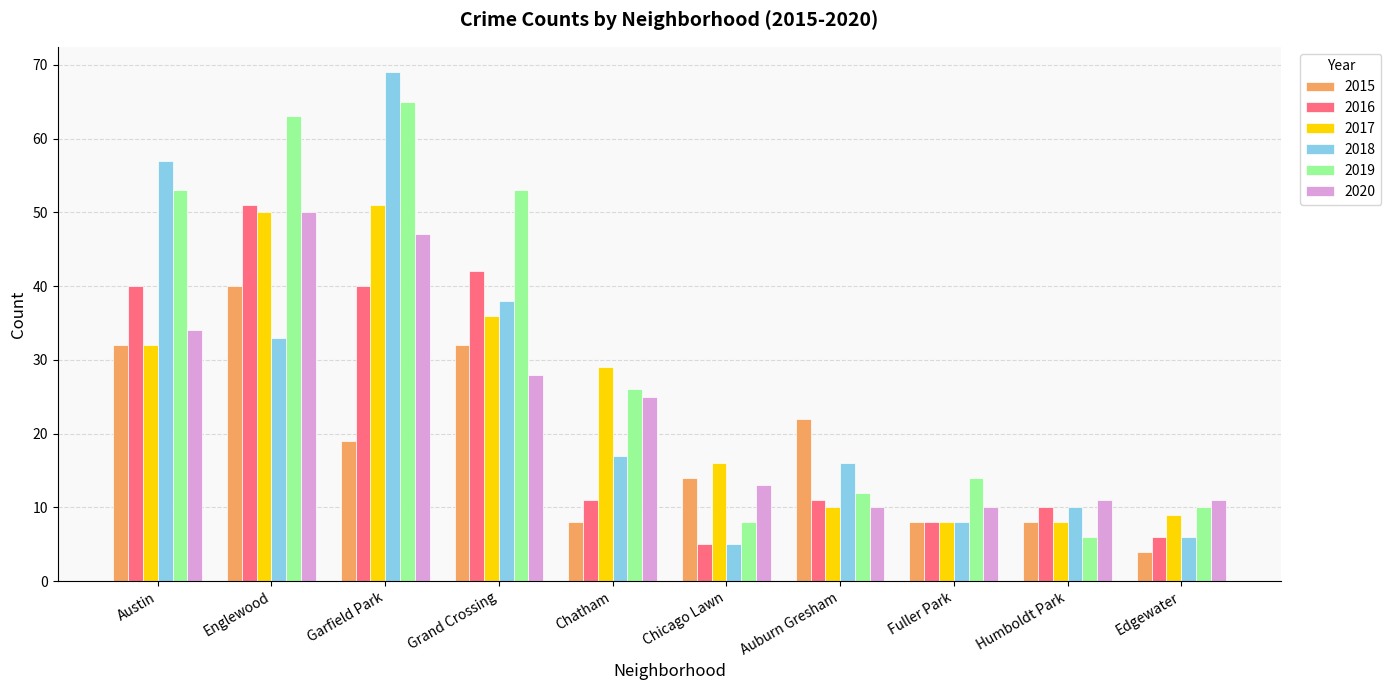

At which category is the sum across all series the highest?

Garfield Park